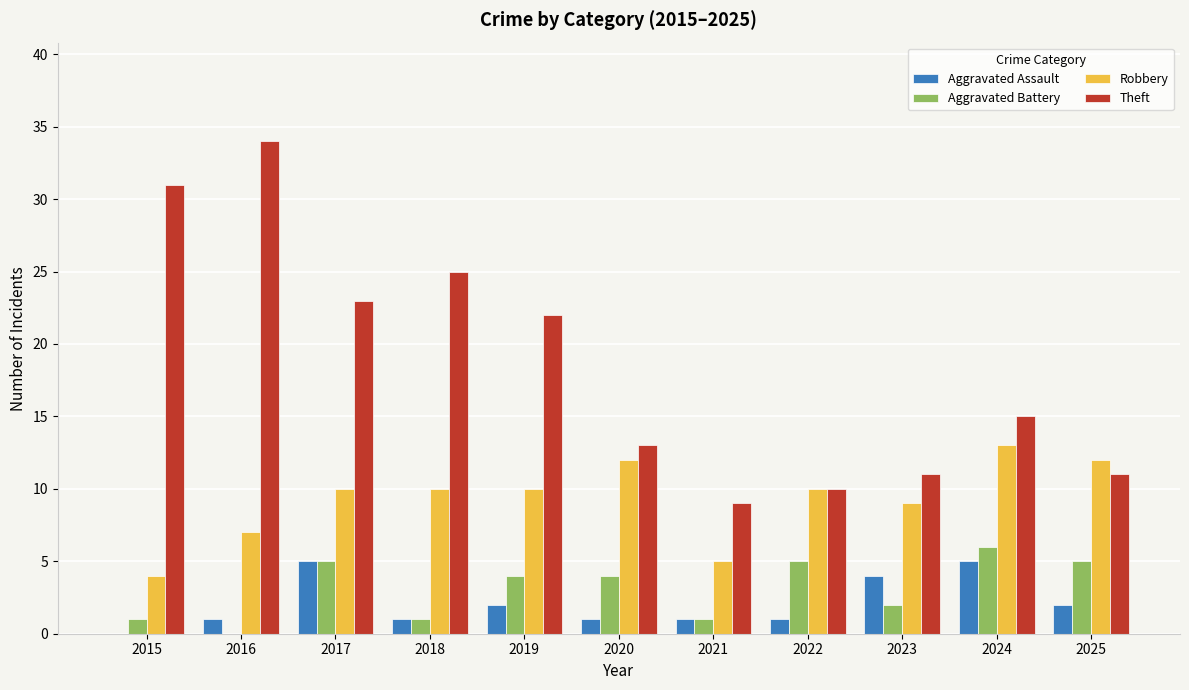

Which category has the highest value in the Aggravated Battery series?

2024